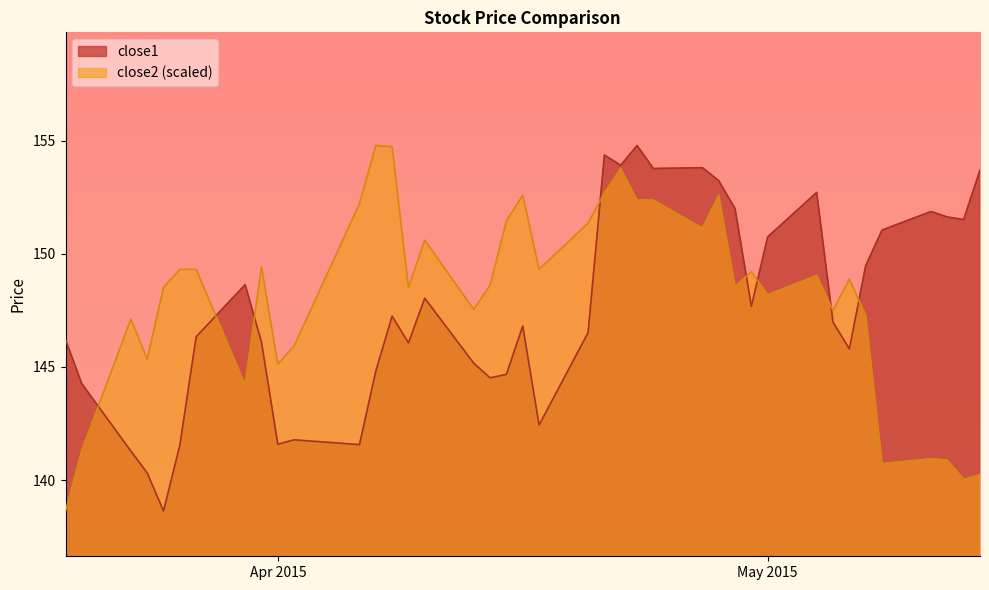

True or false: close2 has more than 0 interior local peaks.

True